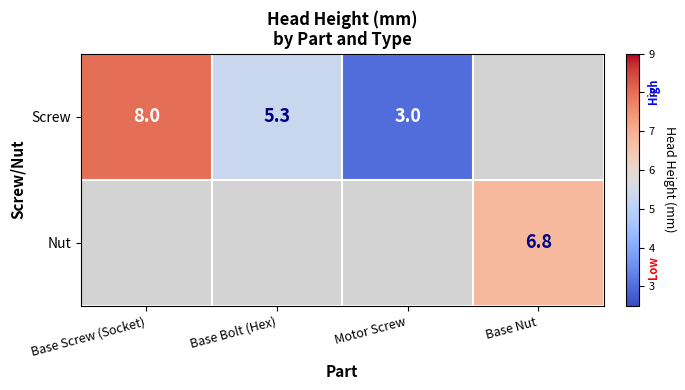

Is the value of Screw at Base Screw (Socket) greater than the value of Nut at Base Nut?

Yes